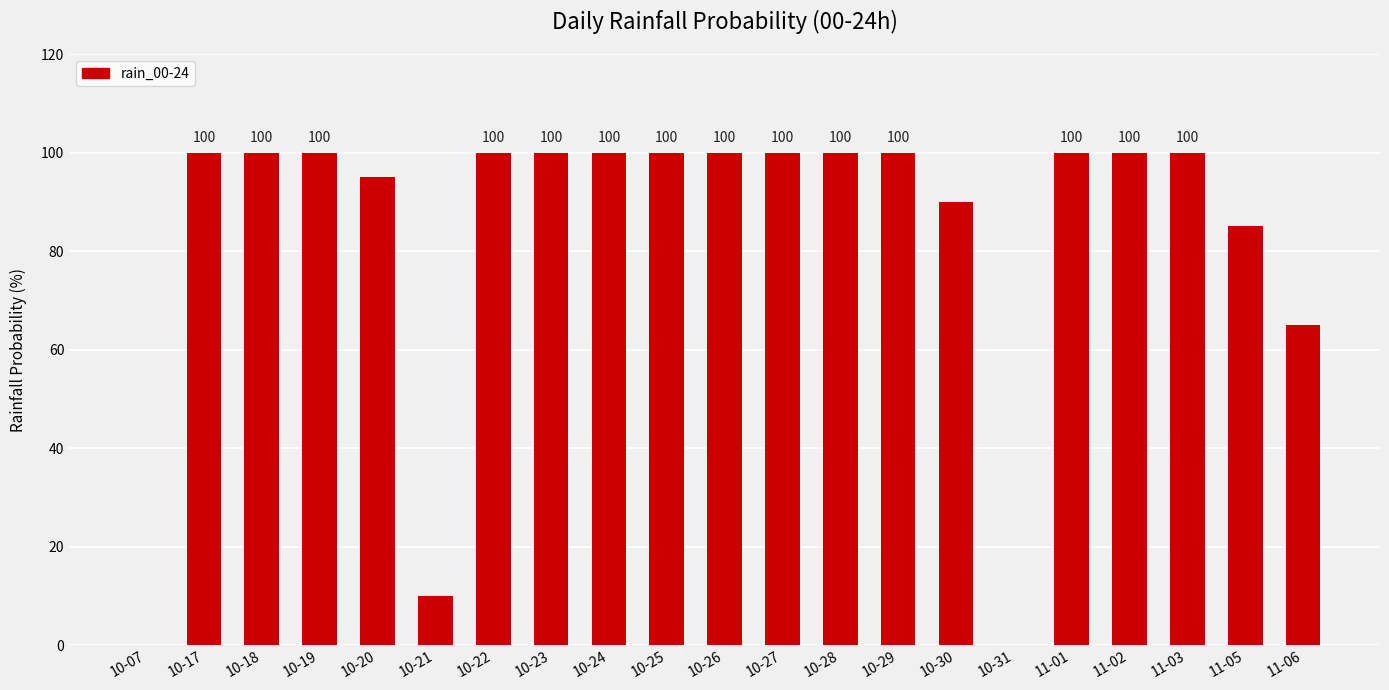

Reading left to right, what are all the values shown in this chart?

0	100	100	100	95	10	100	100	100	100	100	100	100	100	90	0	100	100	100	85	65